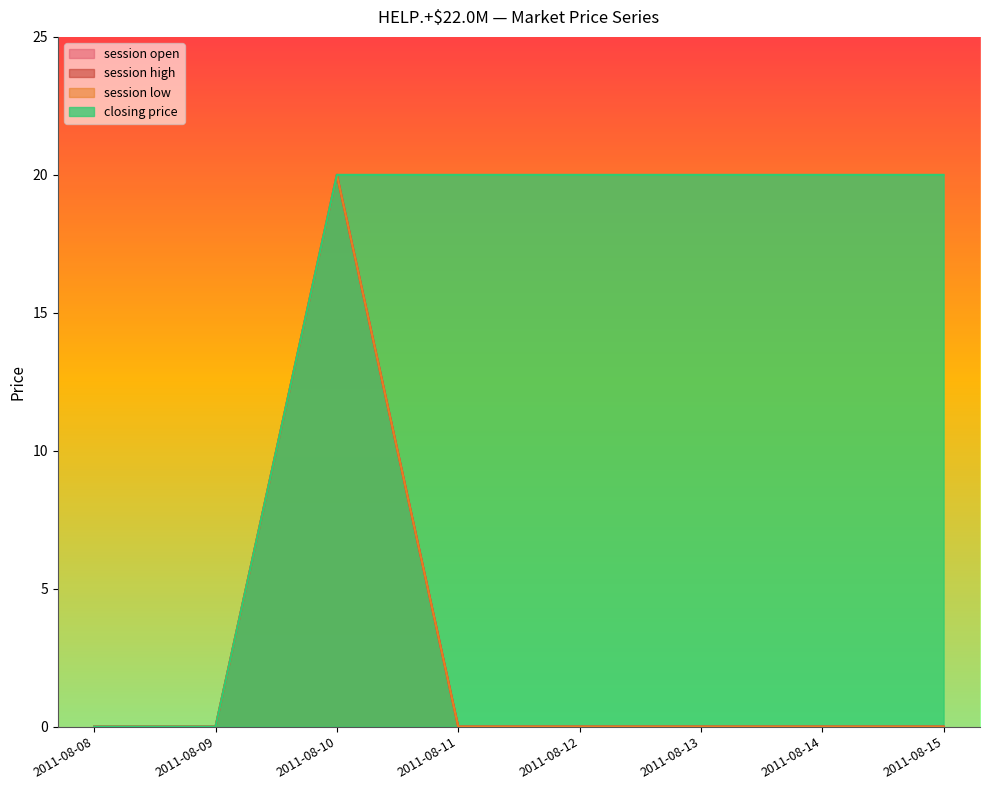

The value of session open at 2011-08-14 is 0. True or false?

True